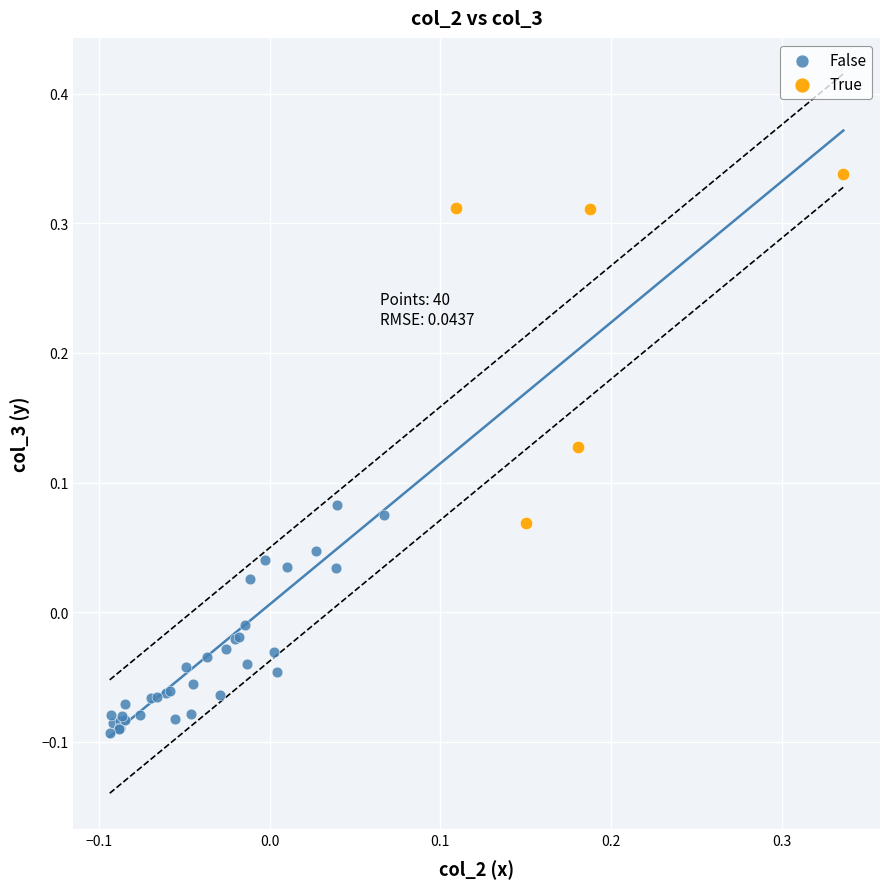

Which series reaches the minimum Y coordinate?

False